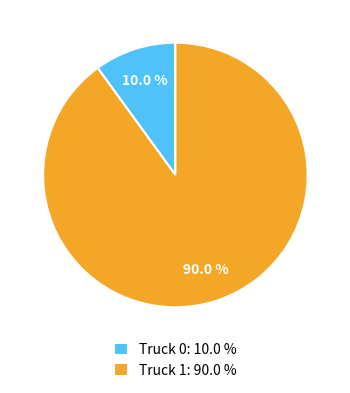

To the nearest percent, what is the average slice percentage?

50%